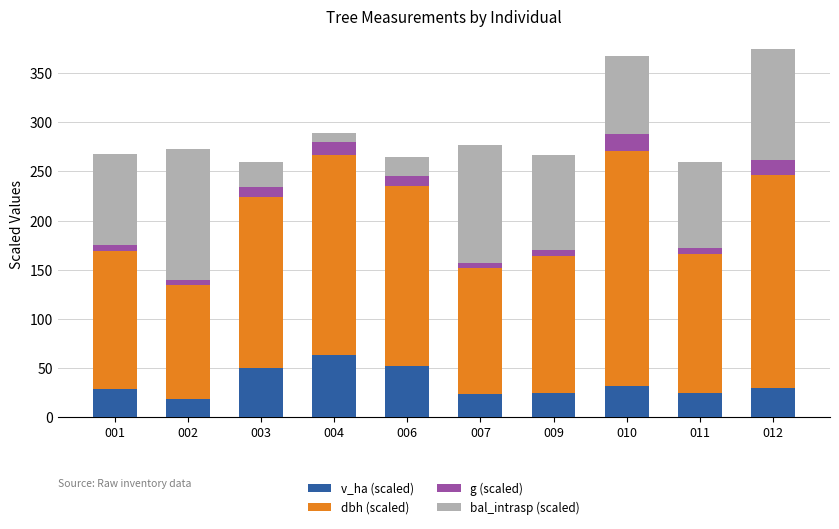

Does the chart contain stacked bars?

Yes